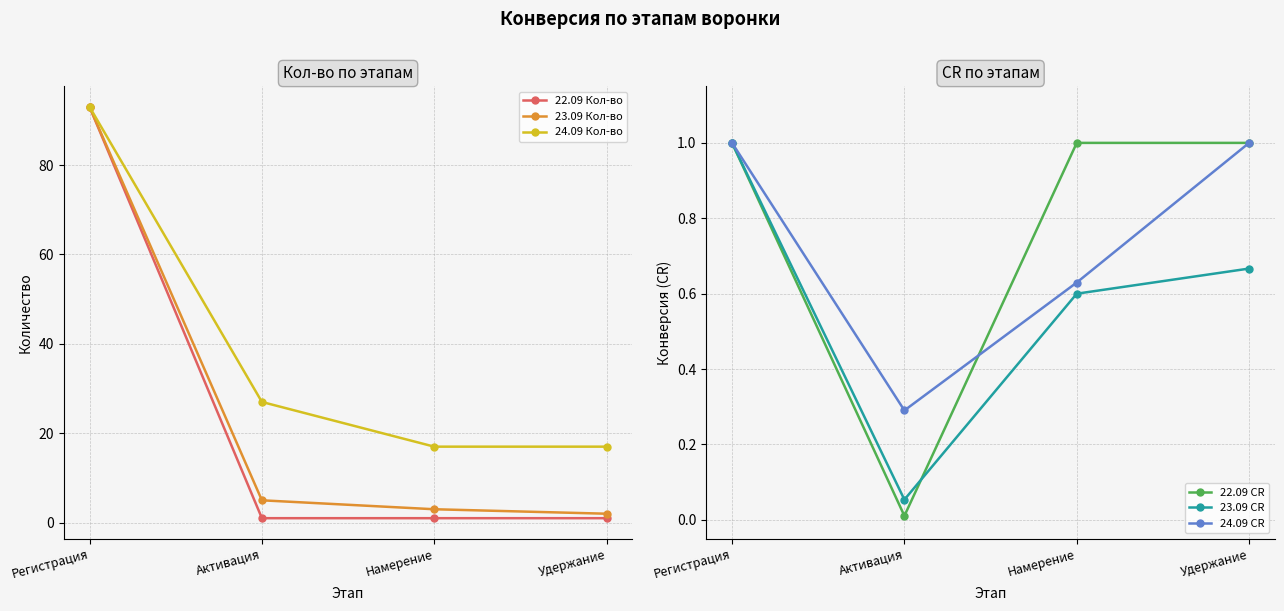

Where is the first local minimum for 23.09 CR?

Активация